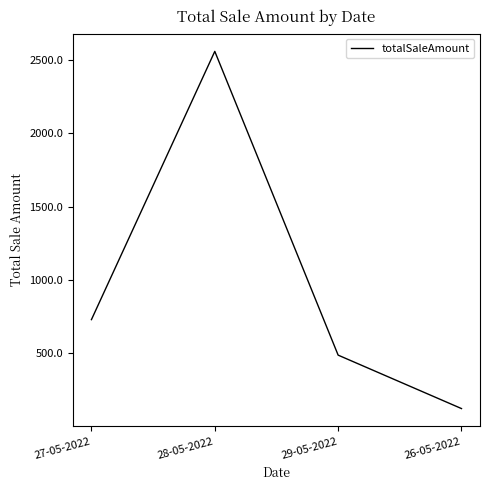

What is the sum of the values at 28-05-2022 and 27-05-2022?

3285.8